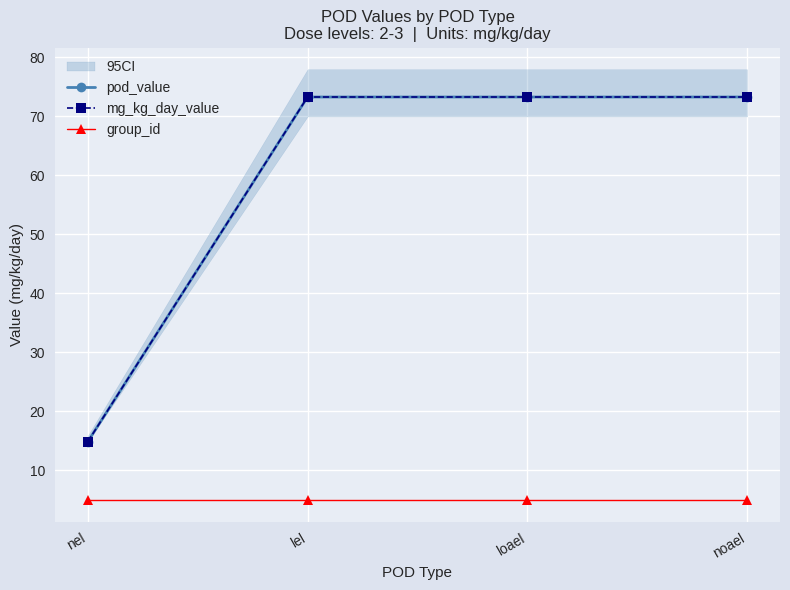

The pod_value series shows 73.3 at lel. True or false?

True